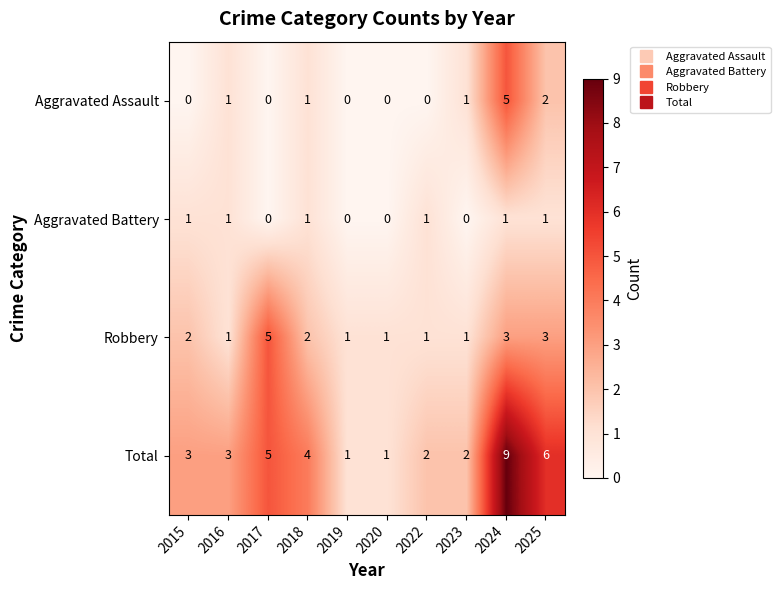

What is the sum of the Robbery values at 2022 and 2017?

6